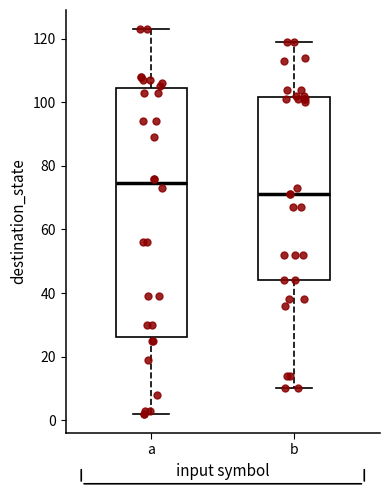

Where does the median line of the box for a sit on the y-axis? The values are not printed on the chart, so give them approximately, as read against the axis.

74